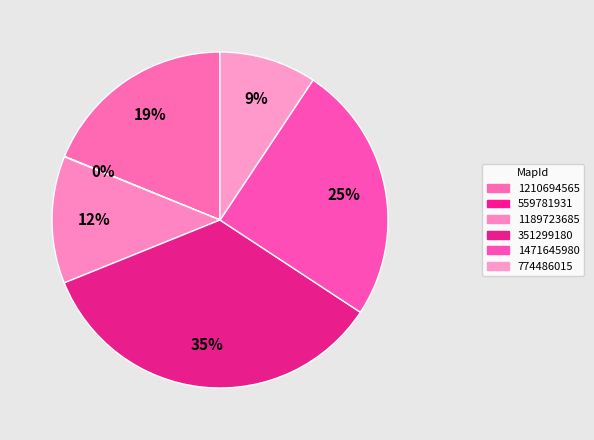

Rank the categories by value from lowest to highest.

559781931, 774486015, 1189723685, 1210694565, 1471645980, 351299180